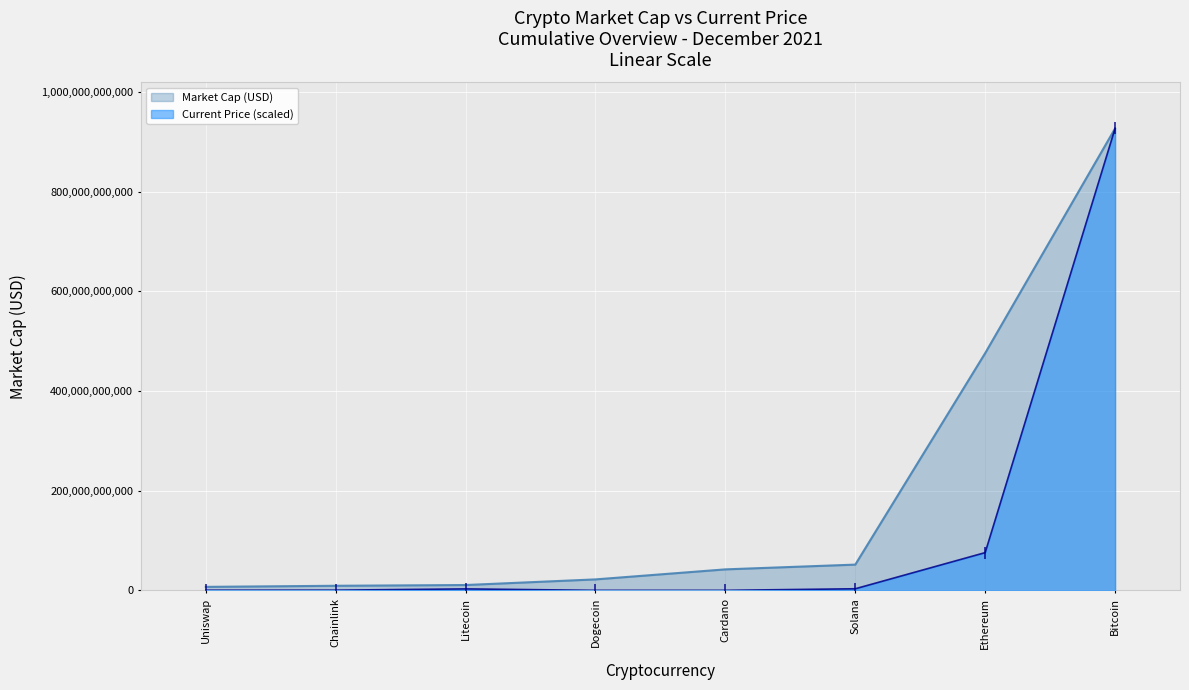

What is the difference between the maximum and minimum values in the market_cap series?

920097295988.0